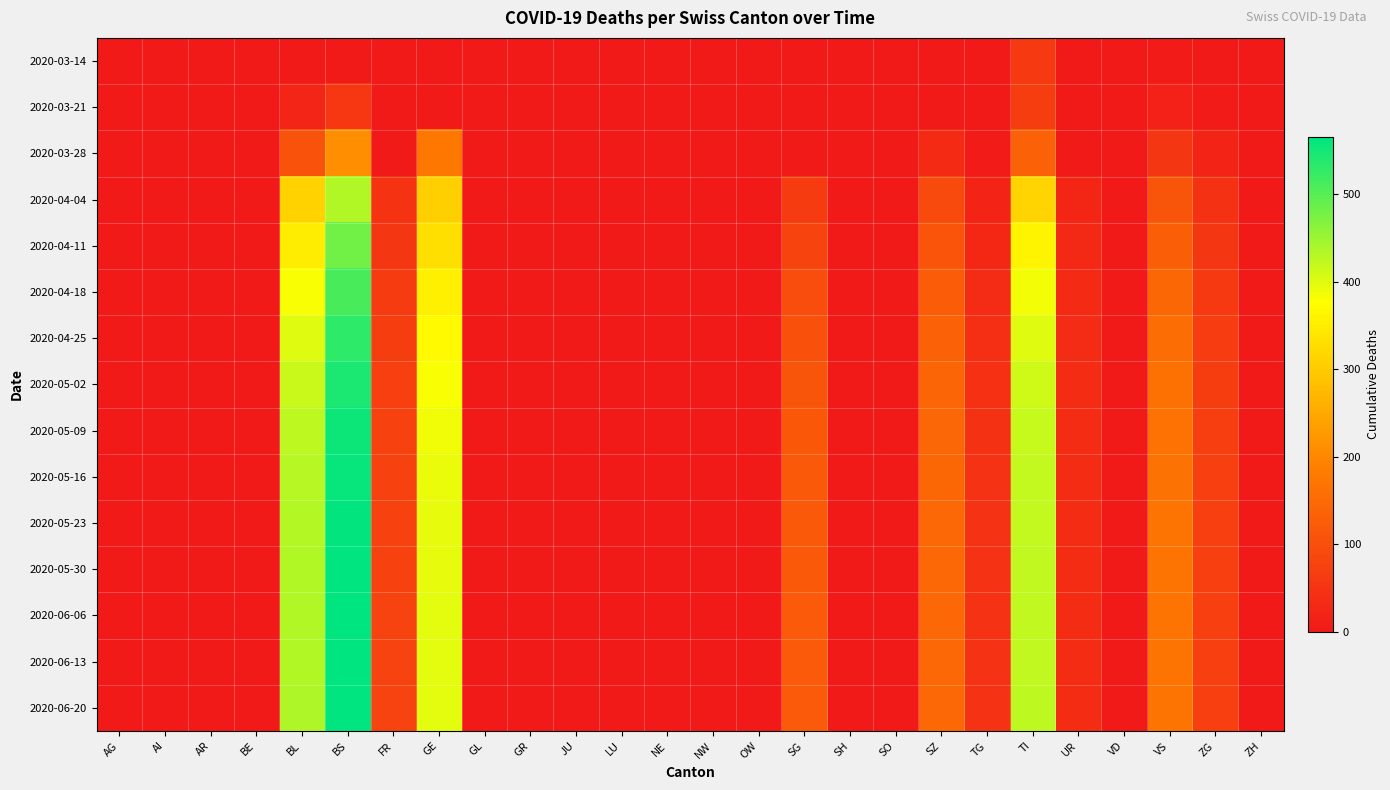

Which label corresponds to the largest value in the chart?

BS